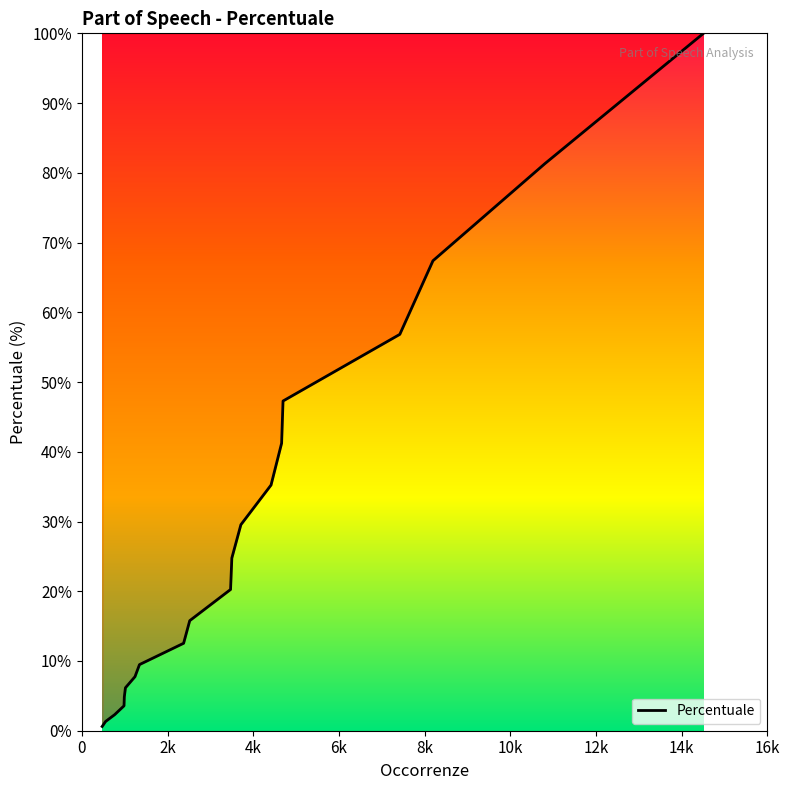

What is the difference between the maximum and minimum values?

99.4